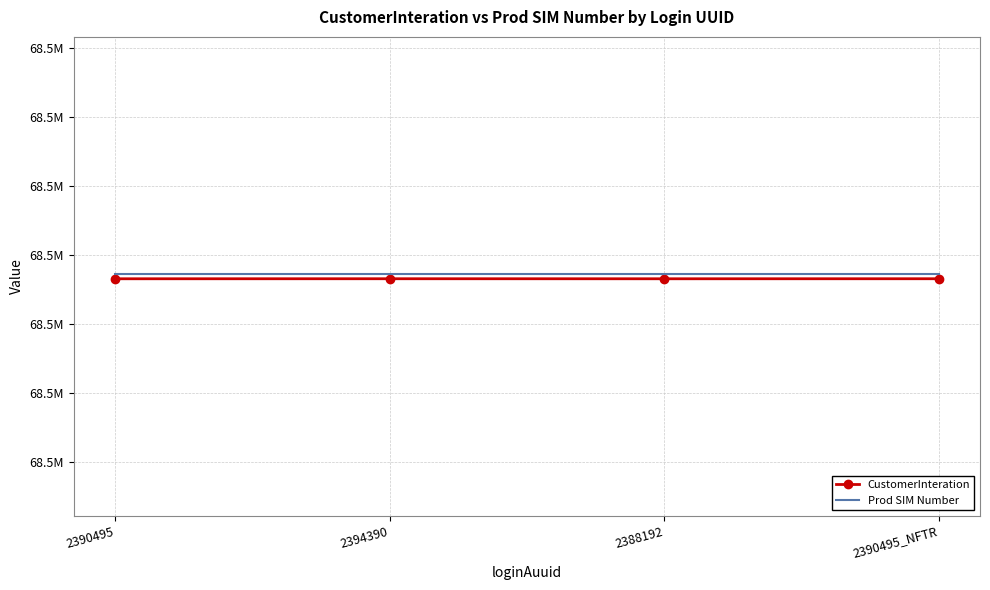

At 2390495_NFTR, list the series in order from largest to smallest.

Prod SIM Number, CustomerInteration